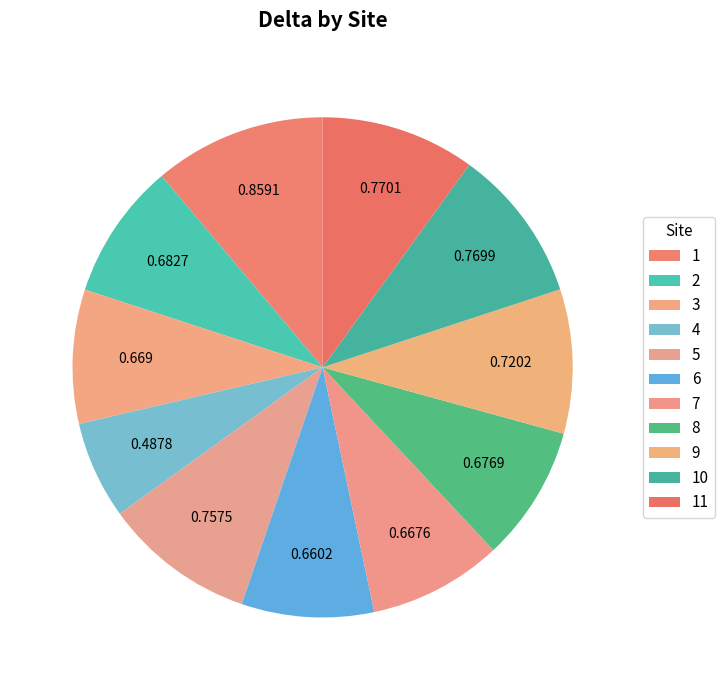

How many segments does this pie chart have?

11